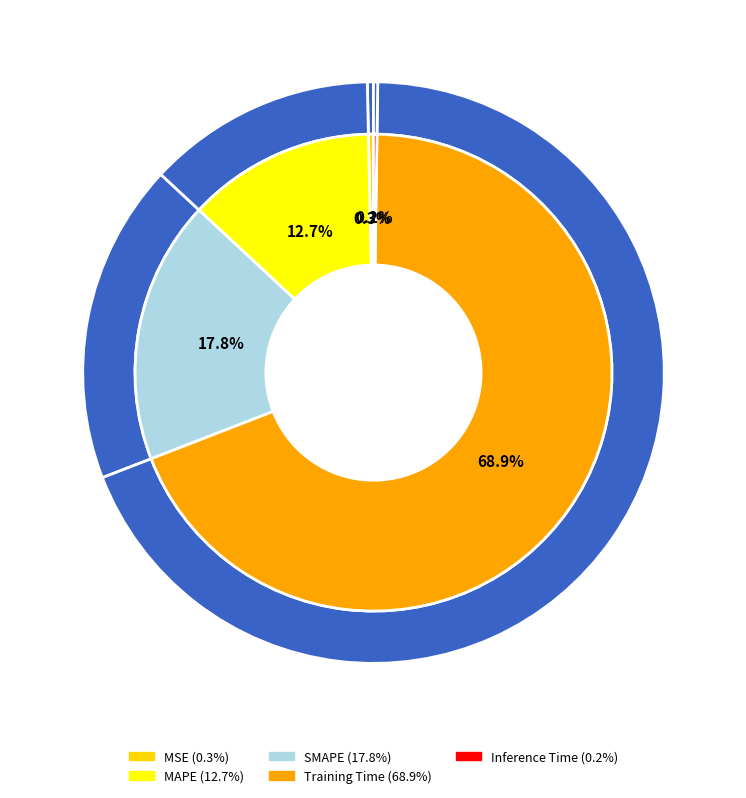

How many segments does this pie chart have?

5